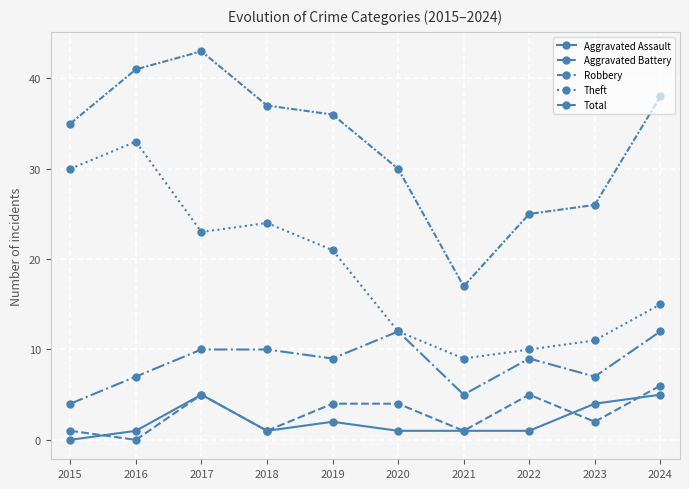

The value of Aggravated Battery at 2023 is 3. True or false?

False